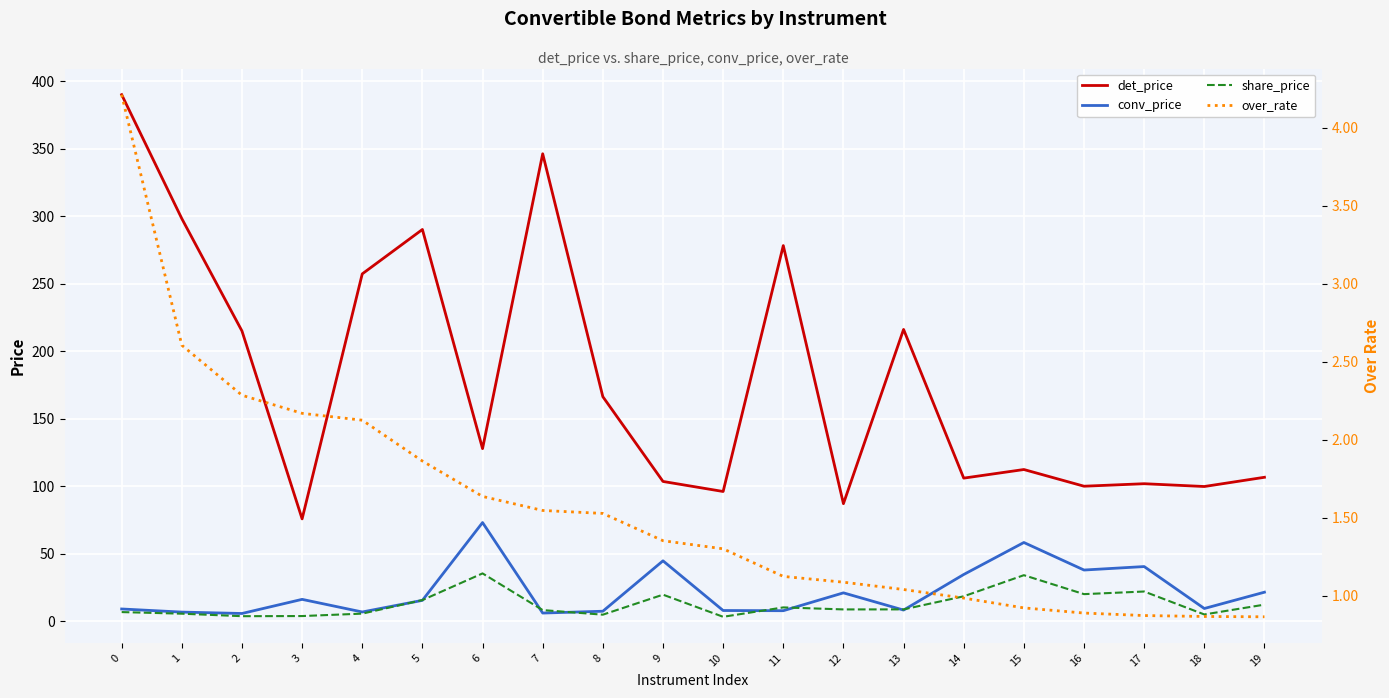

What is the sum of all share_price values?

253.5